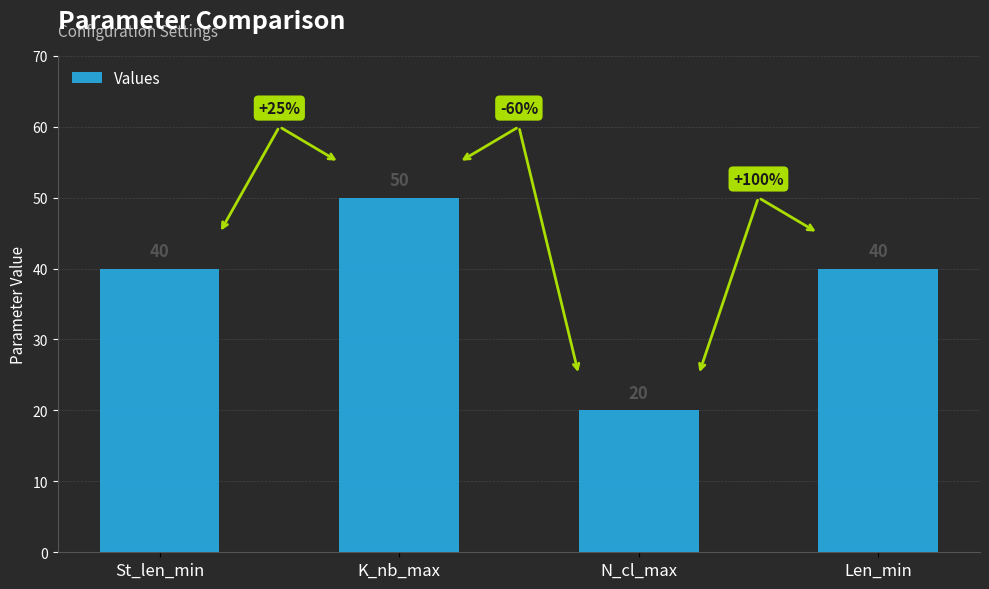

Read the value at Len_min.

40